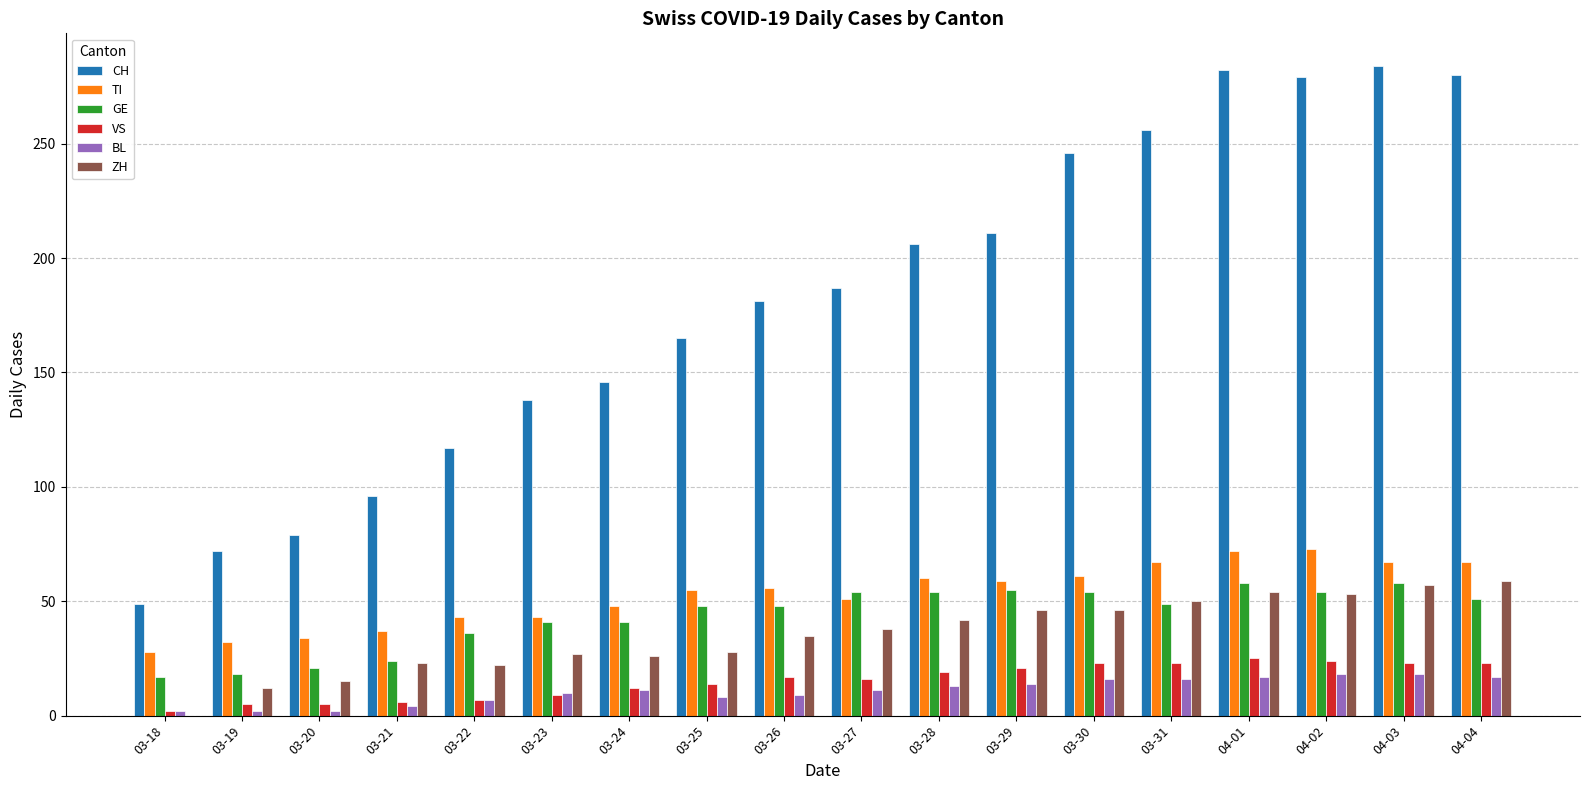

What is the maximum value shown in the chart?

284